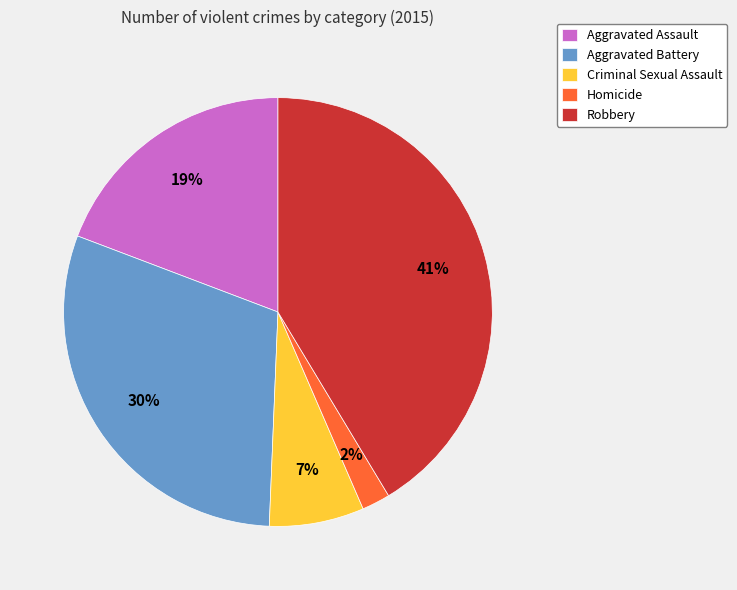

Does Robbery account for over 50% of the chart?

No